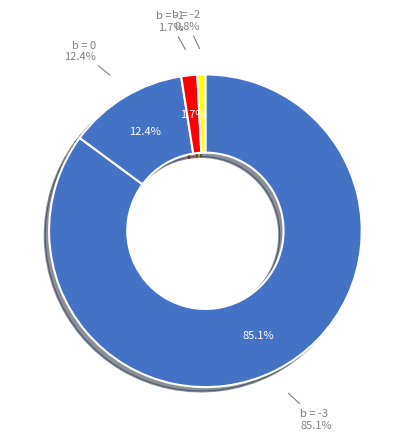

Approximately how many times larger is the value at b=-1 compared to b=2?

3.0